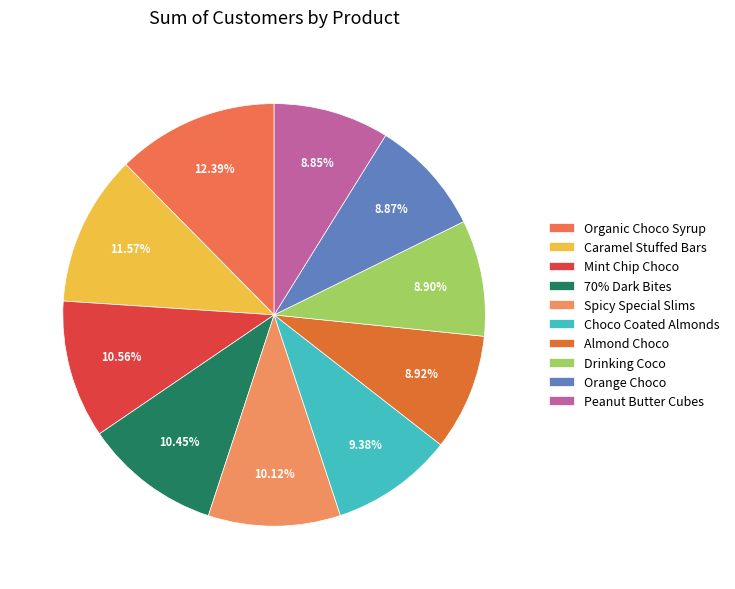

What percentage is the 70% Dark Bites slice, to the nearest percent?

10%